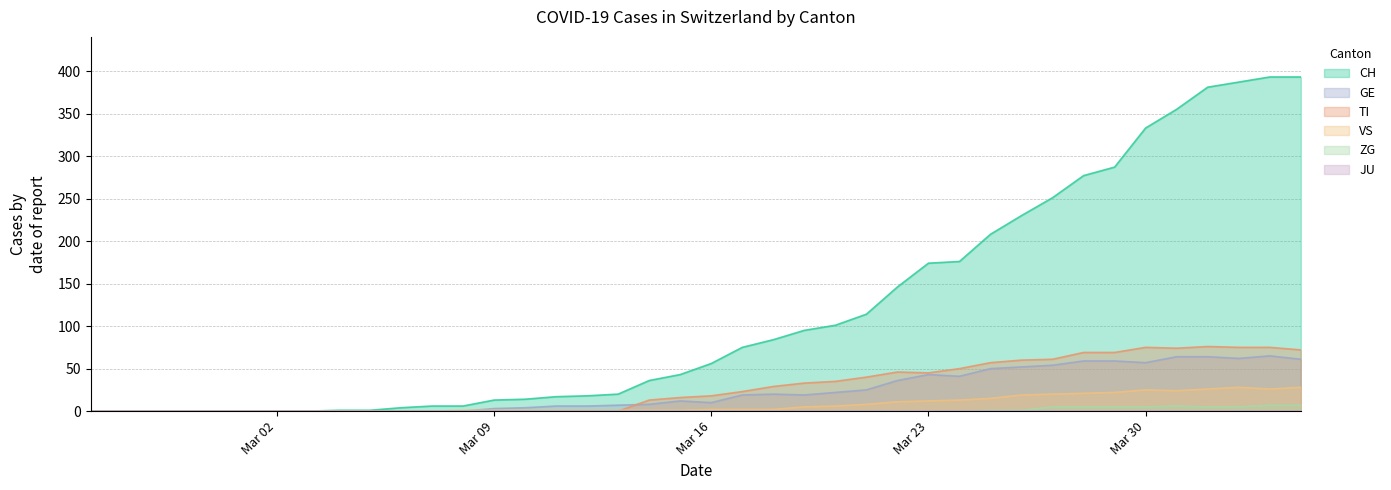

Which series has the largest total across all categories?

CH